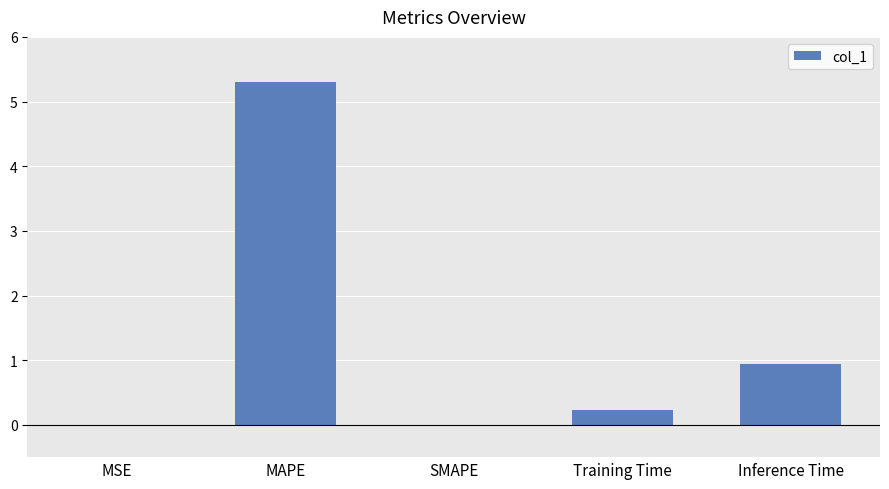

True or false: the data shows 5.3 at MAPE.

True